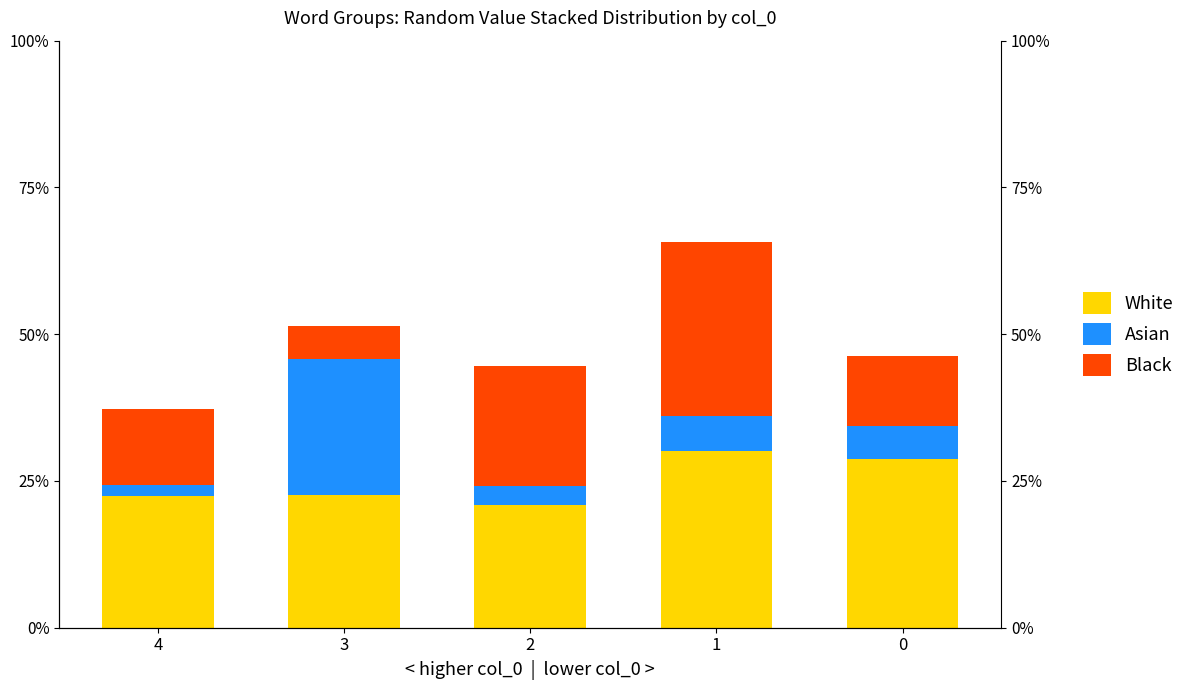

What are all the series names shown in the legend?

White, Asian, Black